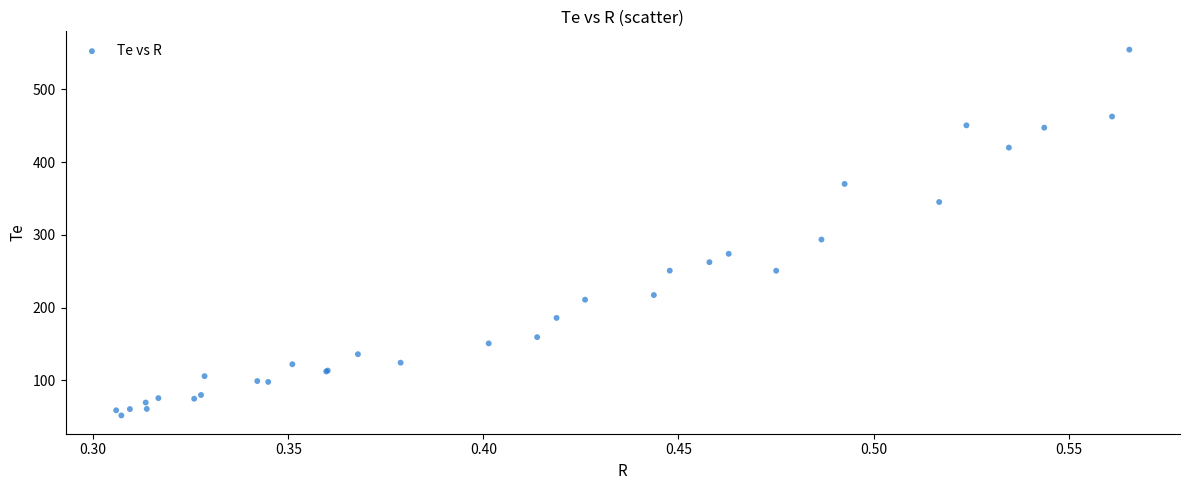

What Y value in the scatter plot is closest to 303?

293.7